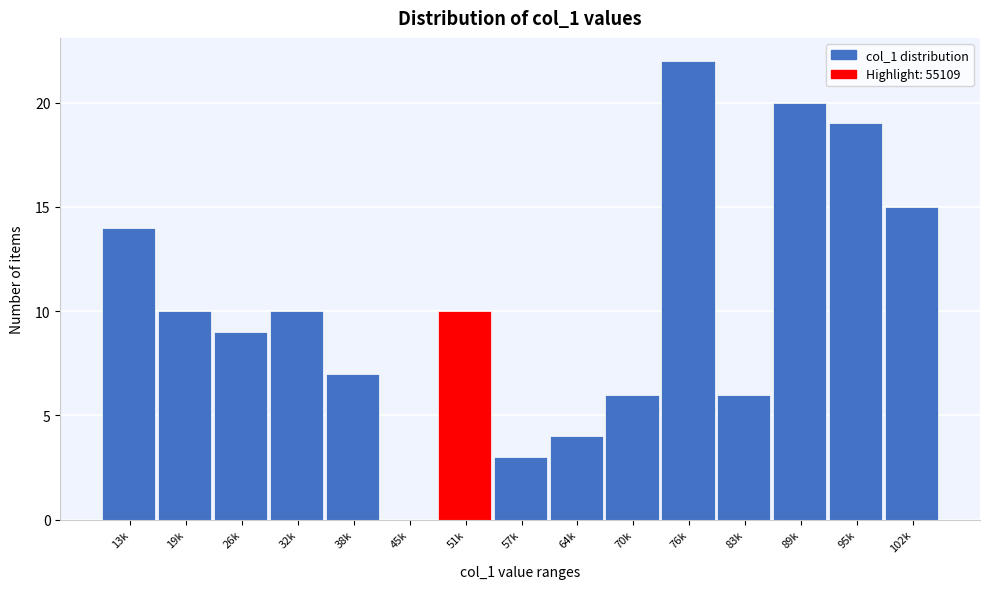

Reading right to left, transcribe all the data shown in this chart.

102k=15	95k=19	89k=20	83k=6	76k=22	70k=6	64k=4	57k=3	51k=10	45k=0	38k=7	32k=10	26k=9	19k=10	13k=14